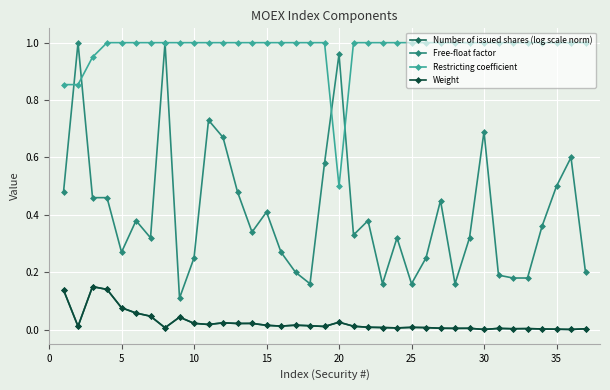

Reading left to right, extract all data points from this chart.

Number of issued shares (log scale norm): 0.1	0.0	0.1	0.1	0.1	0.1	0.0	0.0	0.0	0.0	0.0	0.0	0.0	0.0	0.0	0.0	0.0	0.0	0.0	0.0	0.0	0.0	0.0	0.0	0.0	0.0	0.0	0.0	0.0	0.0	0.0	0.0	0.0	0.0	0.0	0.0	0.0
Free-float factor: 0.5	1.0	0.5	0.5	0.3	0.4	0.3	1.0	0.1	0.2	0.7	0.7	0.5	0.3	0.4	0.3	0.2	0.2	0.6	1.0	0.3	0.4	0.2	0.3	0.2	0.2	0.5	0.2	0.3	0.7	0.2	0.2	0.2	0.4	0.5	0.6	0.2
Restricting coefficient: 0.9	0.9	0.9	1.0	1.0	1.0	1.0	1.0	1.0	1.0	1.0	1.0	1.0	1.0	1.0	1.0	1.0	1.0	1.0	0.5	1.0	1.0	1.0	1.0	1.0	1.0	1.0	1.0	1.0	1.0	1.0	1.0	1.0	1.0	1.0	1.0	1.0
Weight: 0.1	0.0	0.1	0.1	0.1	0.1	0.0	0.0	0.0	0.0	0.0	0.0	0.0	0.0	0.0	0.0	0.0	0.0	0.0	0.0	0.0	0.0	0.0	0.0	0.0	0.0	0.0	0.0	0.0	0.0	0.0	0.0	0.0	0.0	0.0	0.0	0.0